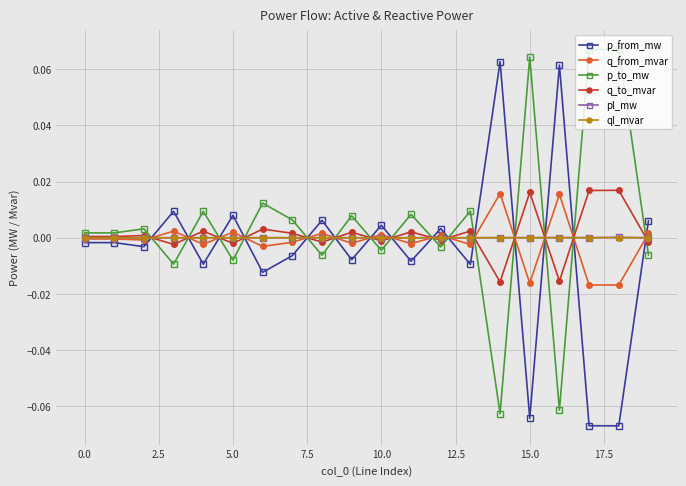

In p_from_mw, how many points are higher than both neighbors (excluding endpoints)?

7